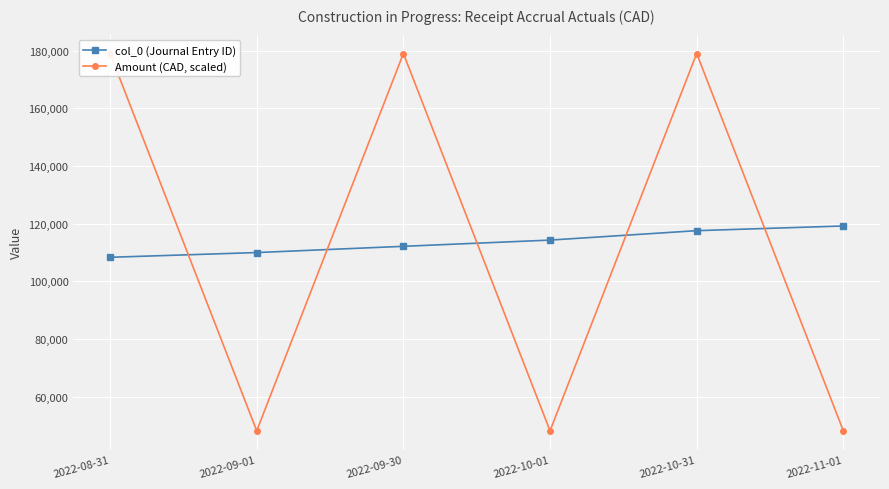

Between which two adjacent categories do Amount (CAD, scaled) and col_0 (Journal Entry ID) first intersect?

2022-08-31 and 2022-09-01